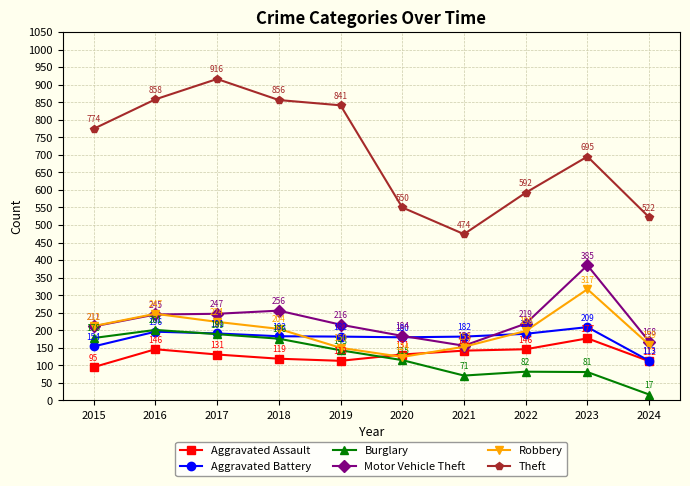

At which category does Motor Vehicle Theft reach its first local peak?

2018